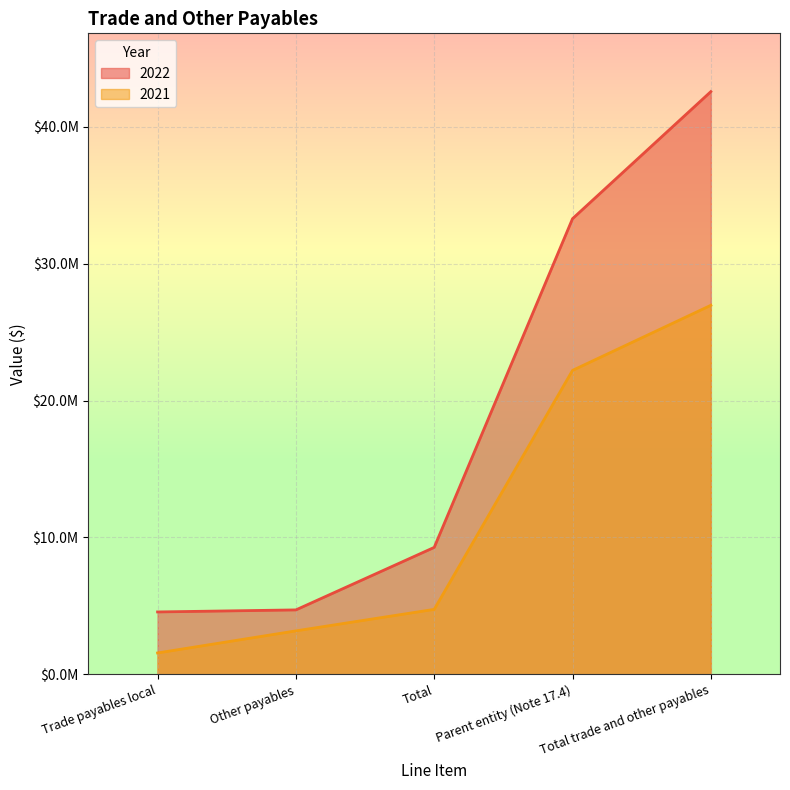

True or false: 2021 and 2022 intersect in this chart.

False